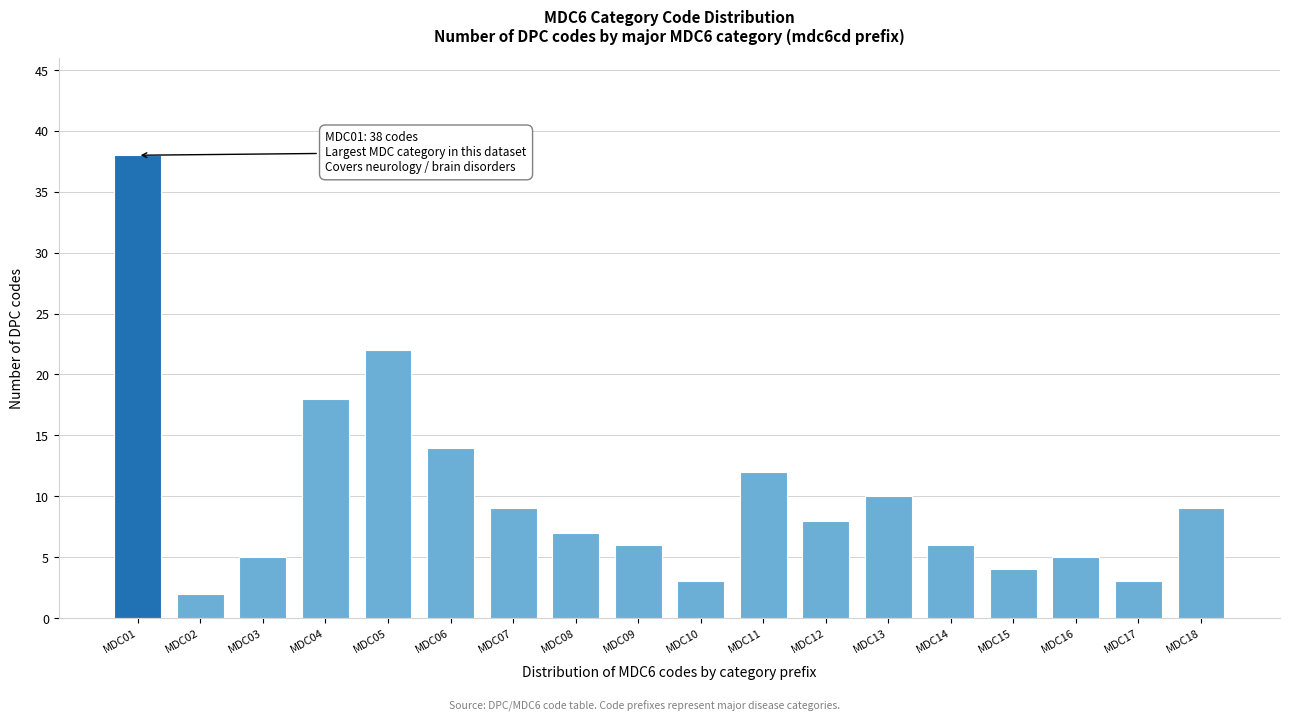

Reading left to right, what are all the values shown in this chart?

38	2	5	18	22	14	9	7	6	3	12	8	10	6	4	5	3	9